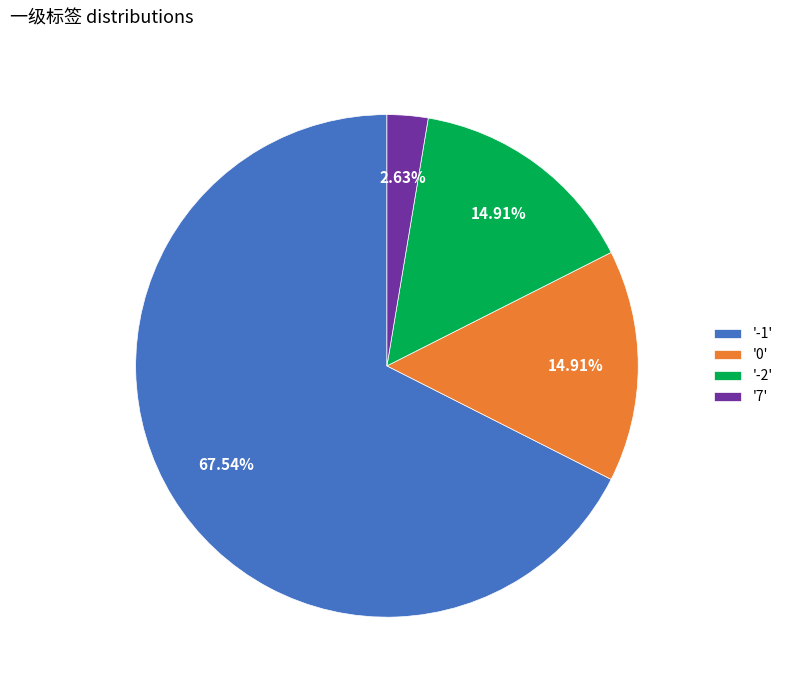

How many segments does this pie chart have?

4